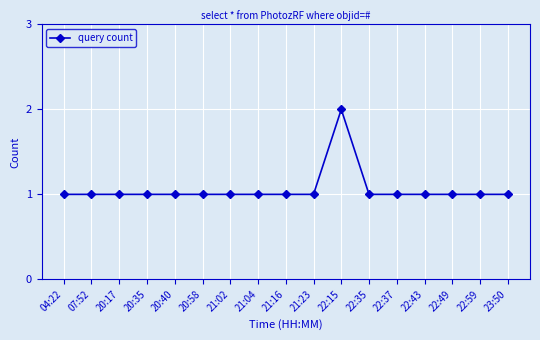

Count the values in the range 1 to 2.

17